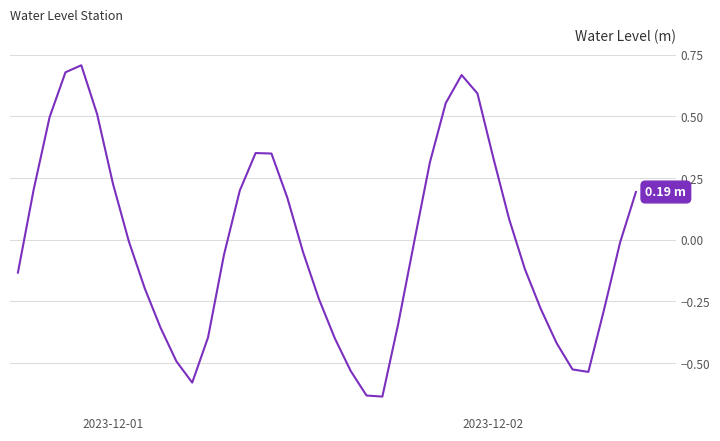

How many values are below 0?

23